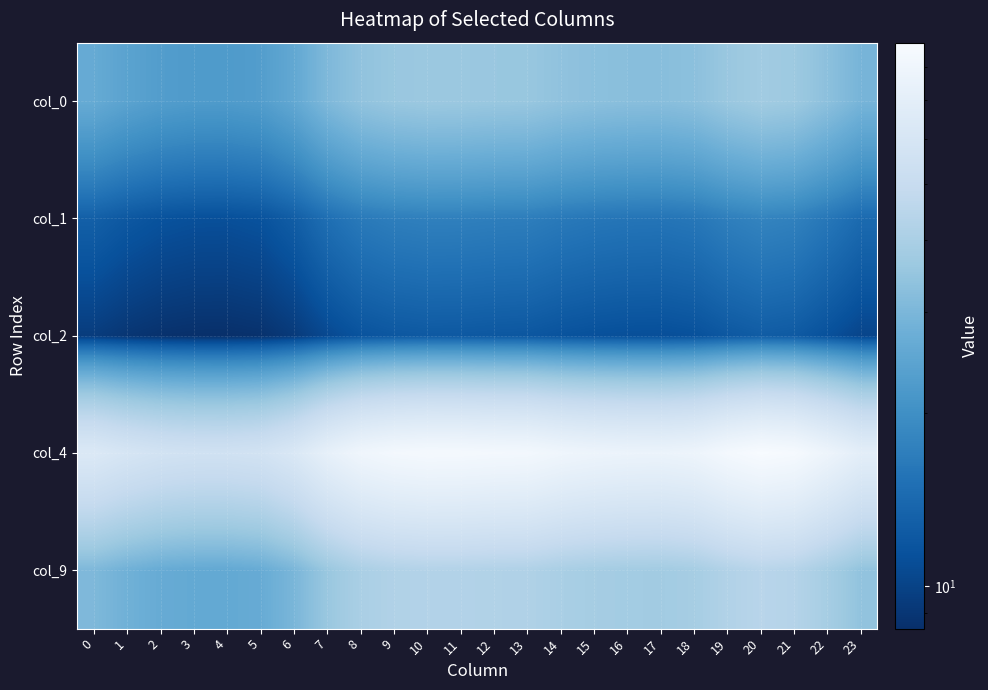

Reading left to right, extract all data points from this chart.

col_0: 0=26.3	1=24.3	2=23.0	3=22.5	4=22.4	5=23.0	6=25.6	7=30.5	8=34.0	9=35.5	10=36.1	11=36.0	12=35.6	13=35.3	14=33.9	15=33.0	16=32.4	17=32.3	18=33.1	19=35.7	20=37.5	21=36.5	22=33.0	23=29.2
col_1: 0=13.0	1=12.1	2=11.5	3=11.2	4=11.2	5=11.5	6=12.7	7=14.9	8=16.4	9=17.2	10=17.4	11=17.4	12=17.2	13=17.1	14=16.4	15=16.0	16=15.8	17=15.7	18=16.0	19=17.2	20=18.0	21=17.6	22=16.0	23=14.3
col_2: 0=9.5	1=8.9	2=8.6	3=8.5	4=8.4	5=8.6	6=9.3	7=10.6	8=11.6	9=12.0	10=12.2	11=12.2	12=12.1	13=12.0	14=11.6	15=11.3	16=11.1	17=11.1	18=11.3	19=12.1	20=12.6	21=12.3	22=11.3	23=10.2
col_4: 0=63.5	1=59.2	2=56.5	3=55.4	4=55.2	5=56.5	6=62.0	7=72.4	8=80.1	9=83.7	10=85.0	11=84.7	12=83.8	13=83.2	14=79.9	15=77.9	16=76.7	17=76.3	18=78.1	19=84.1	20=88.0	21=85.9	22=78.0	23=69.7
col_9: 0=30.5	1=28.1	2=26.6	3=25.9	4=25.8	5=26.5	6=29.7	7=35.6	8=39.9	9=42.0	10=42.7	11=42.6	12=42.0	13=41.7	14=39.8	15=38.7	16=38.0	17=37.8	18=38.8	19=42.2	20=44.5	21=43.2	22=38.7	23=34.0